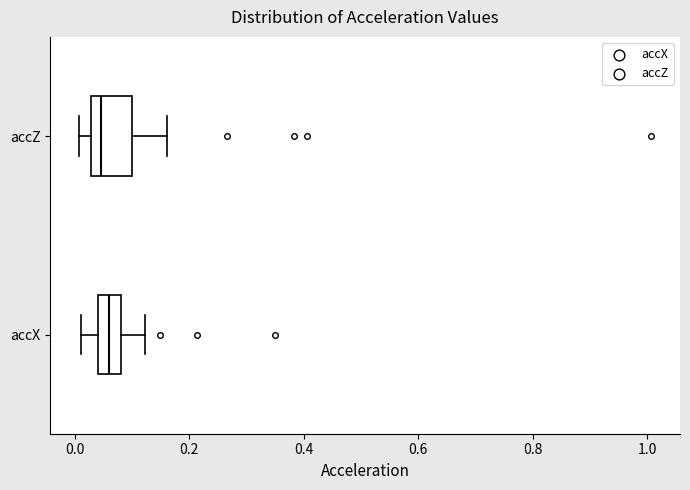

Where is the left edge of the box for accZ on the x-axis? The values are not printed on the chart, so give them approximately, as read against the axis.

0.02